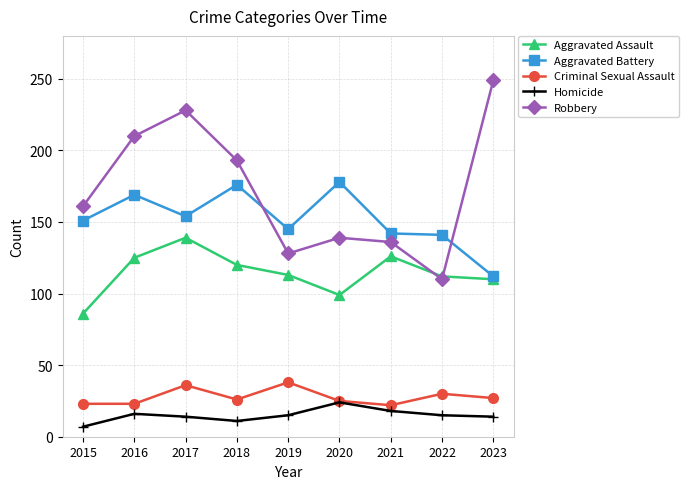

Is it true that Criminal Sexual Assault equals 25 at 2020?

True